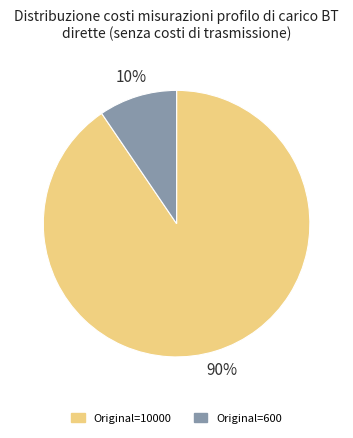

To the nearest percent, what is the average slice percentage?

50%